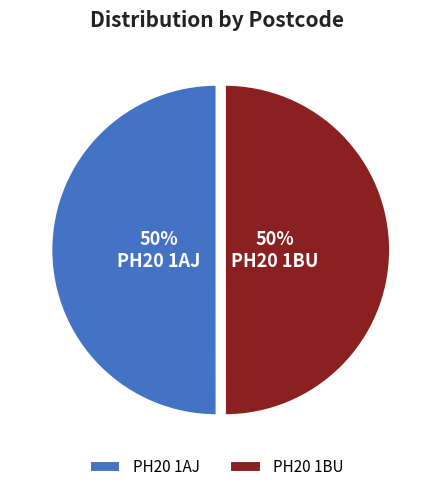

To the nearest percent, what is the combined percentage of PH20 1BU and PH20 1AJ?

100%